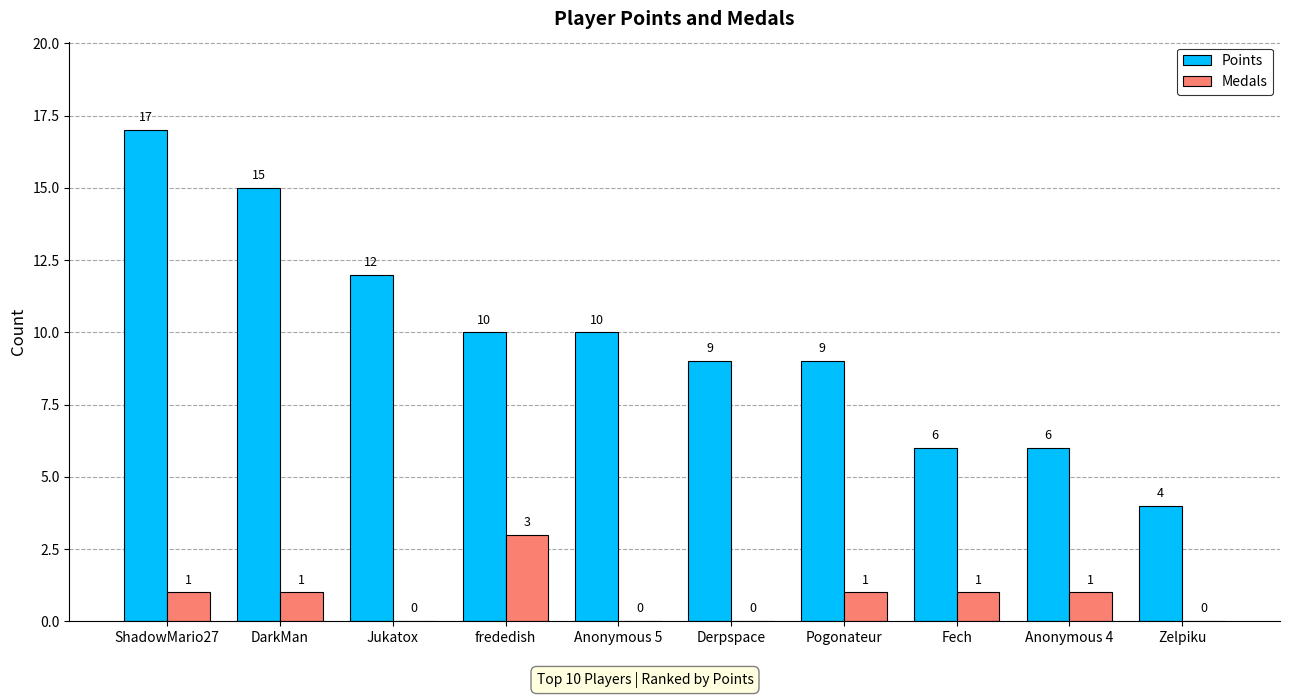

Is it true that Medals equals 0 at Jukatox?

True